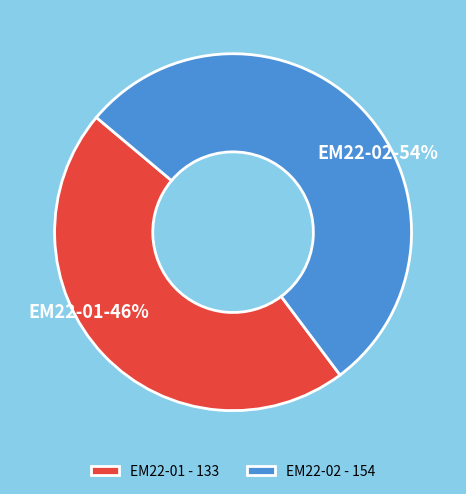

Which category accounts for the majority?

EM22-02